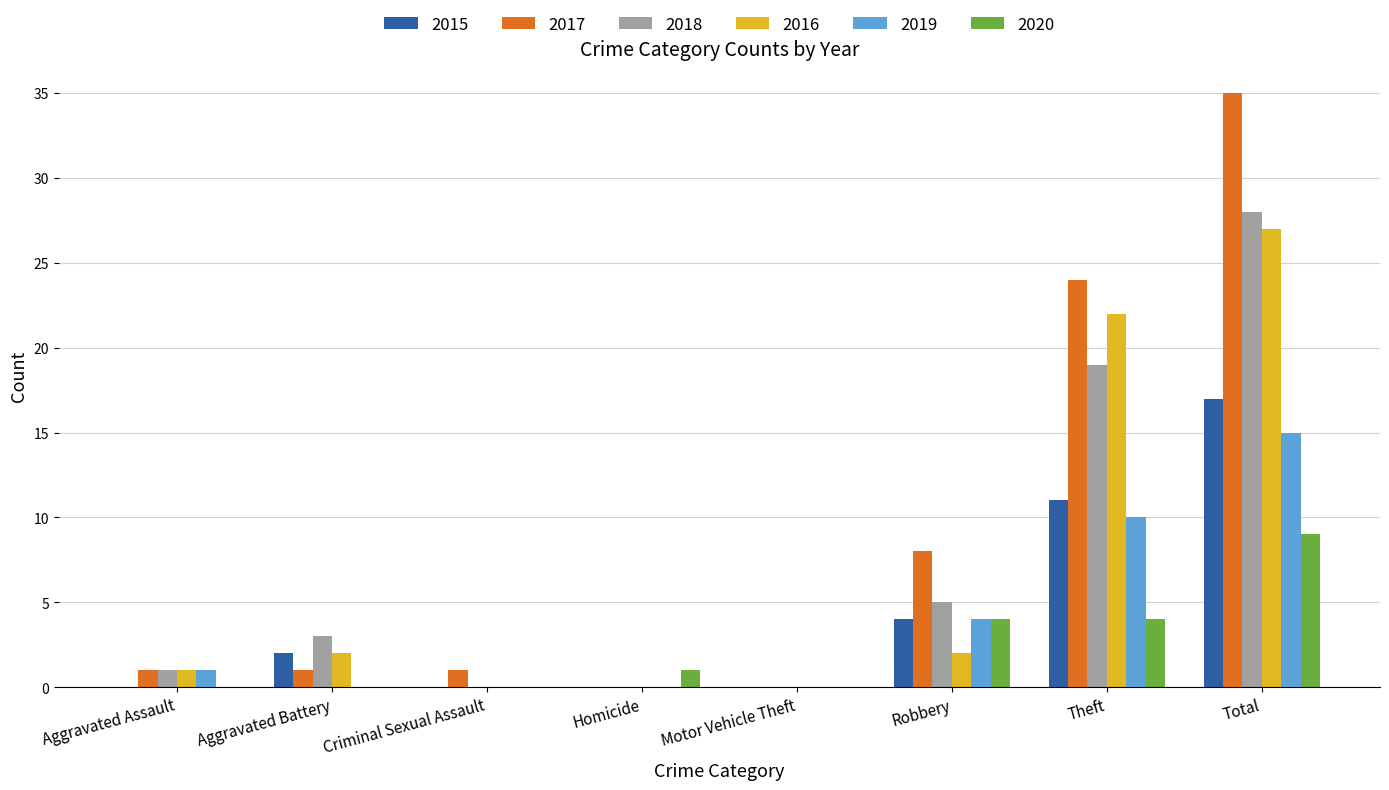

How many series are shown in this chart?

6